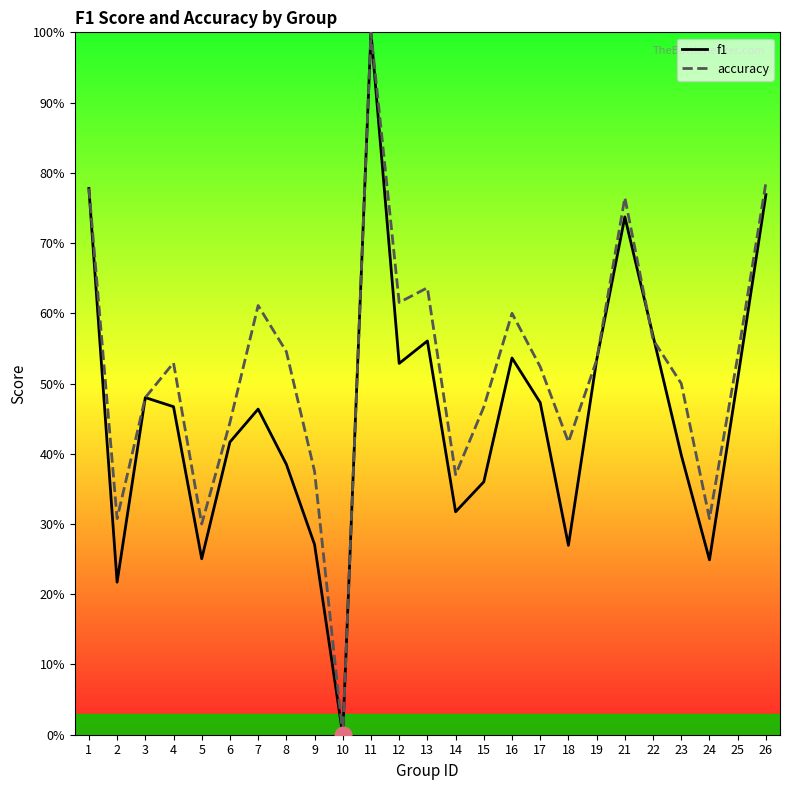

Where is the first local minimum for accuracy?

2